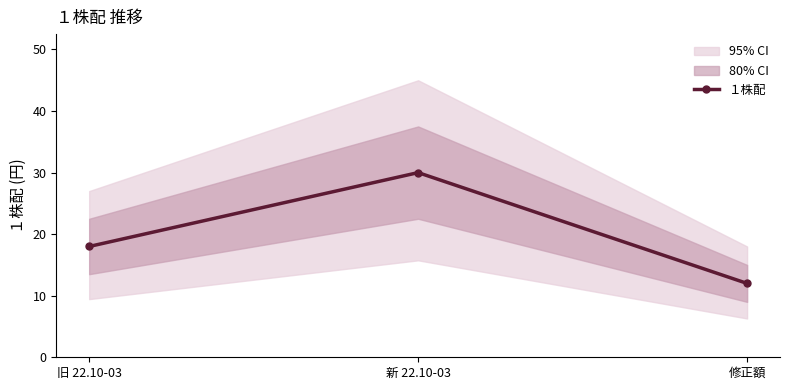

Reading right to left, what are all the values shown in this chart?

修正額=12	新 22.10-03=30	旧 22.10-03=18